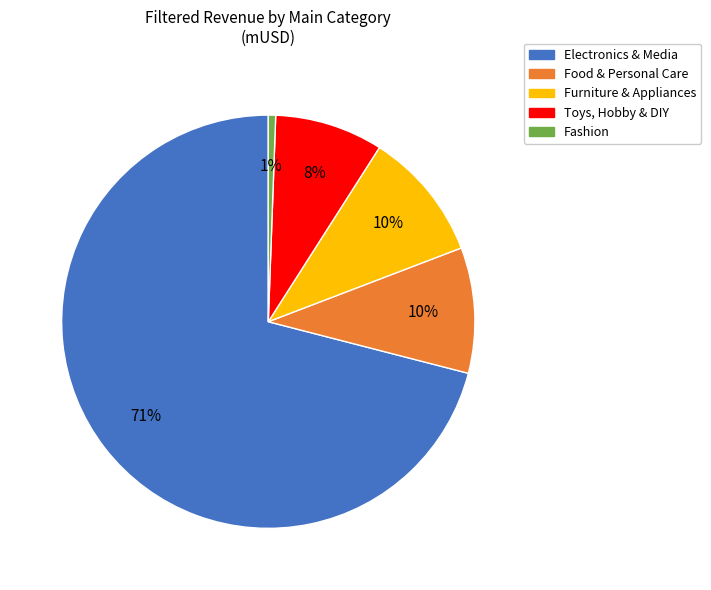

What is the largest slice in the pie chart?

Electronics & Media